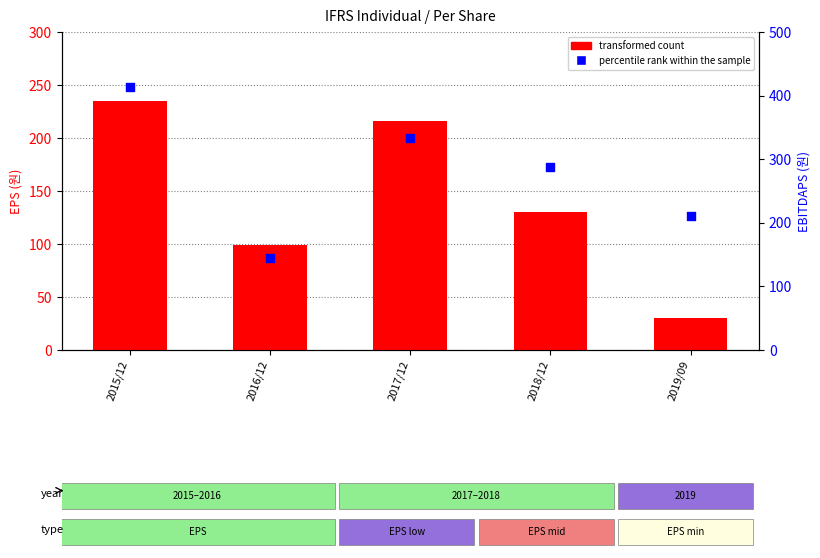

What is the total value across all series at 2018/12?

418